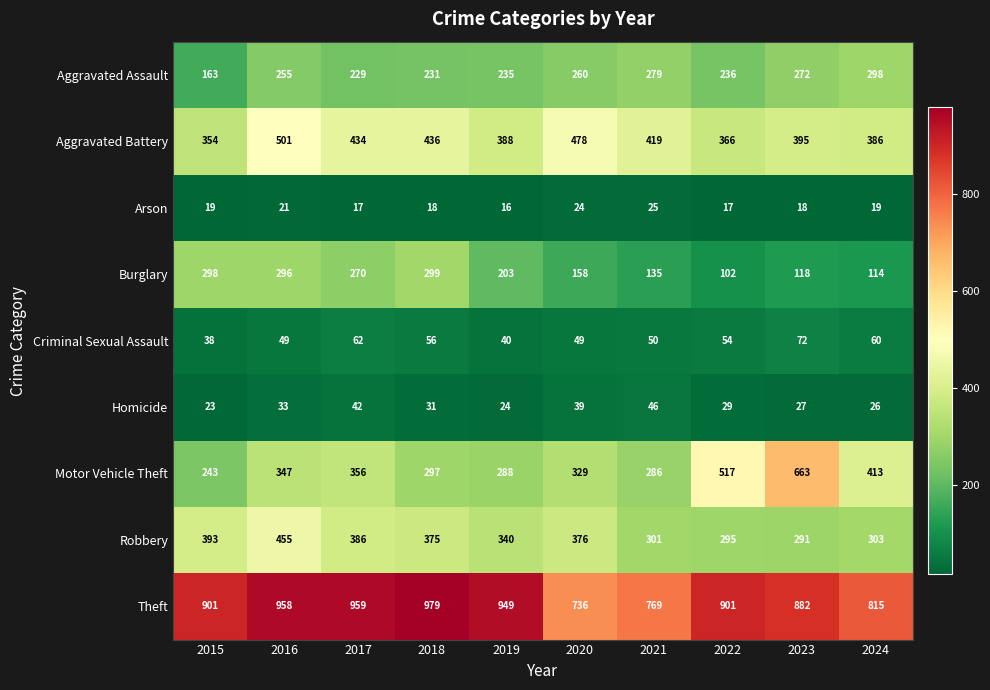

Which series has the widest spread of values?

Motor Vehicle Theft